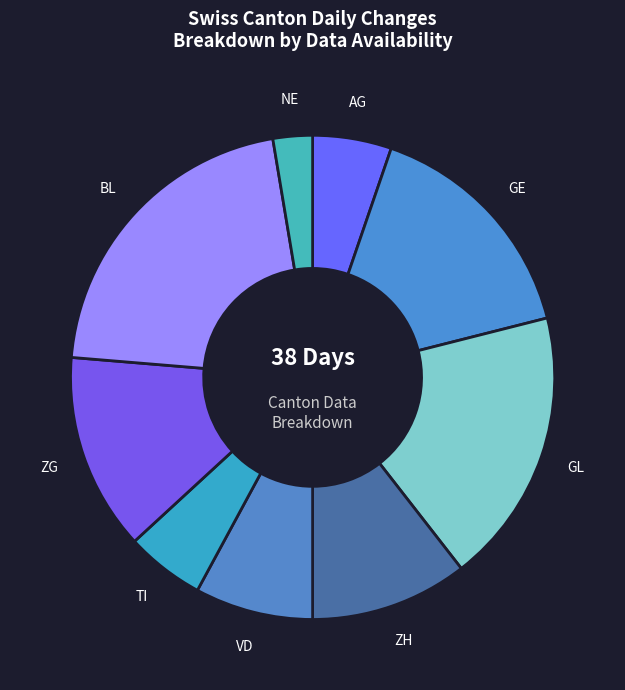

Which slice is the smallest?

NE